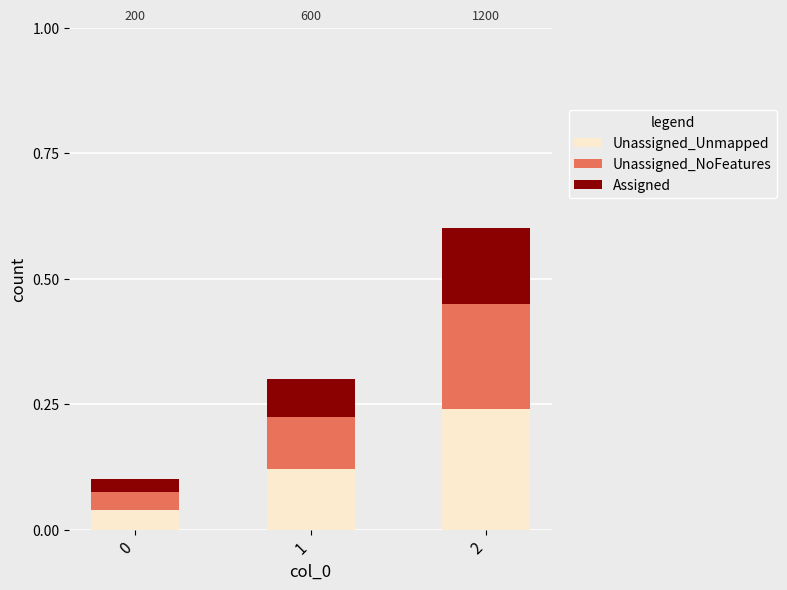

How many bars are there in total?

3